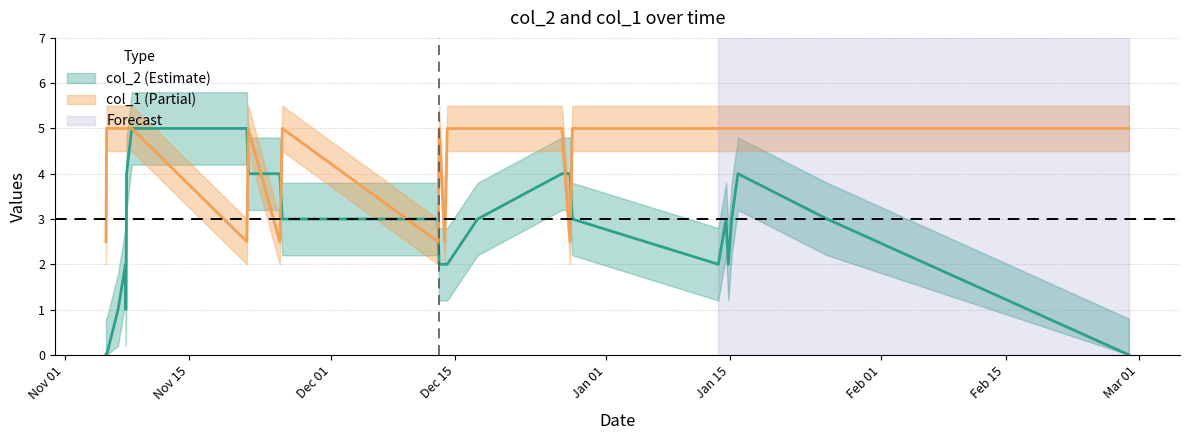

How many interior local valleys does the col_1 series have?

5